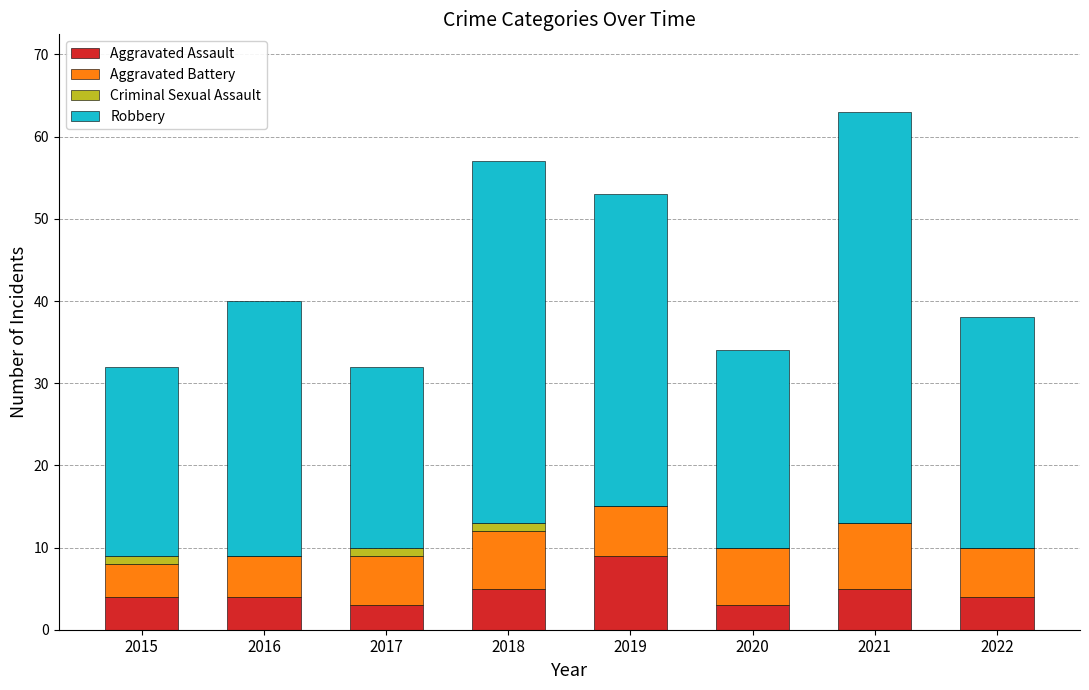

How many series are shown in this chart?

4